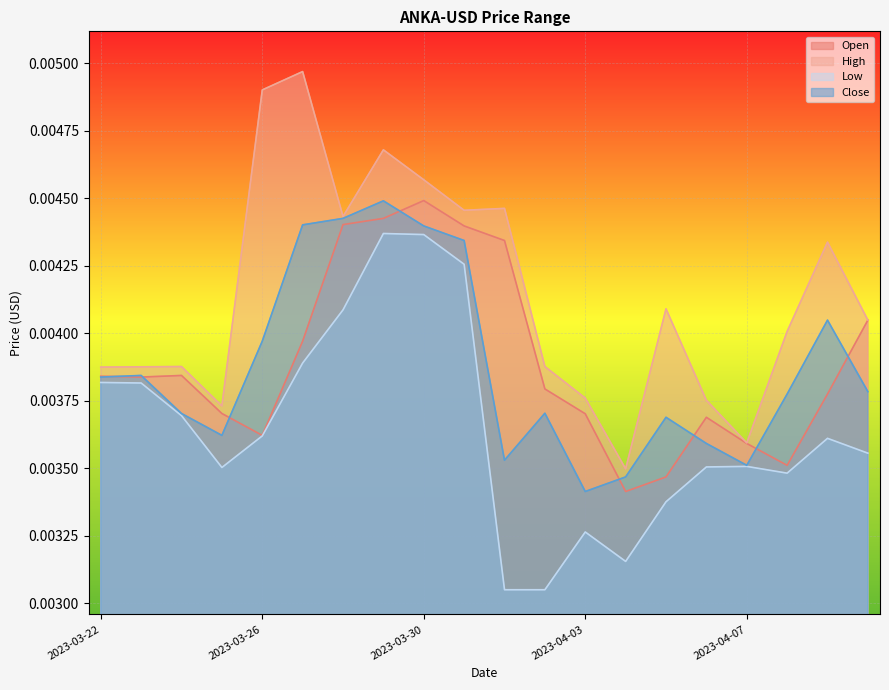

After their last crossing, which series has the higher values: Open or Close?

Open